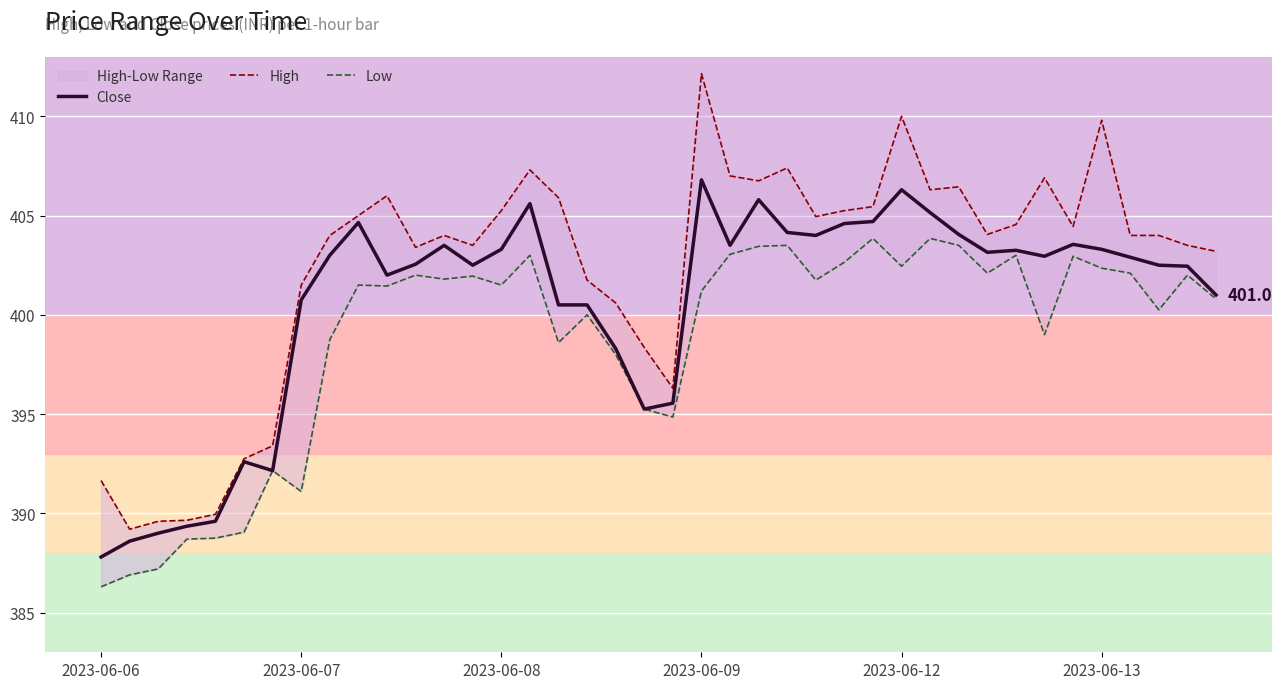

What position from the right is 15?

25